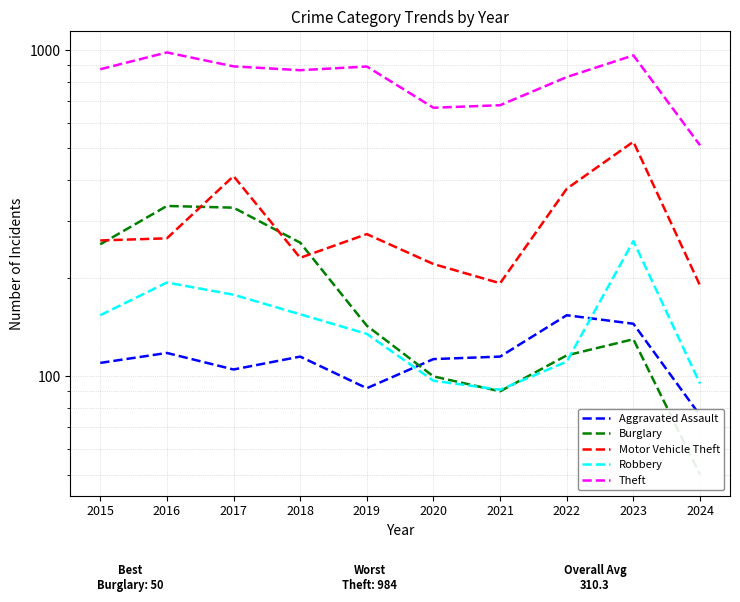

What is the value of the Robbery point at the 9th from the left?

260